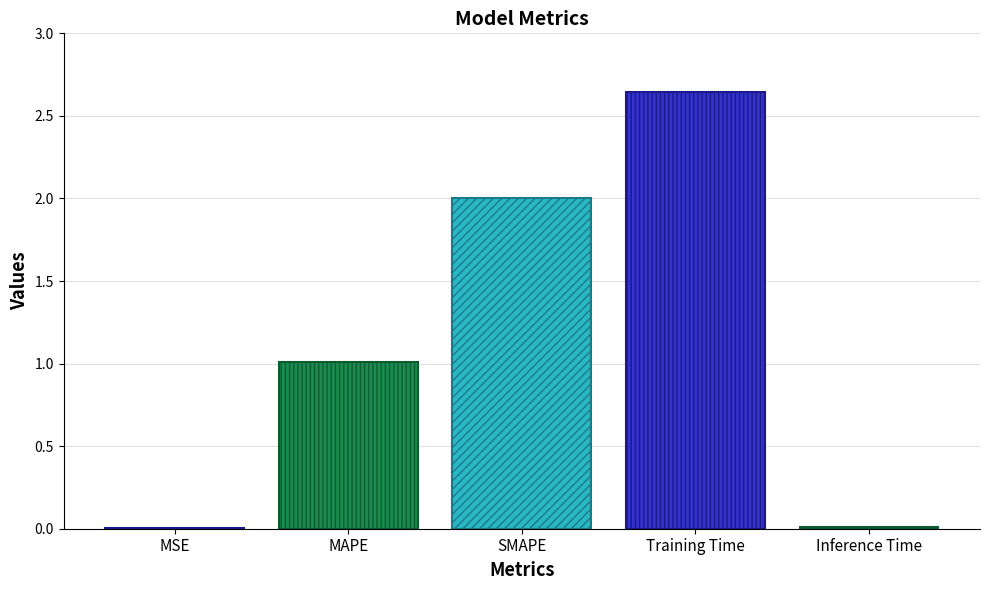

The chart shows a value of 0.0 at Inference Time. True or false?

True